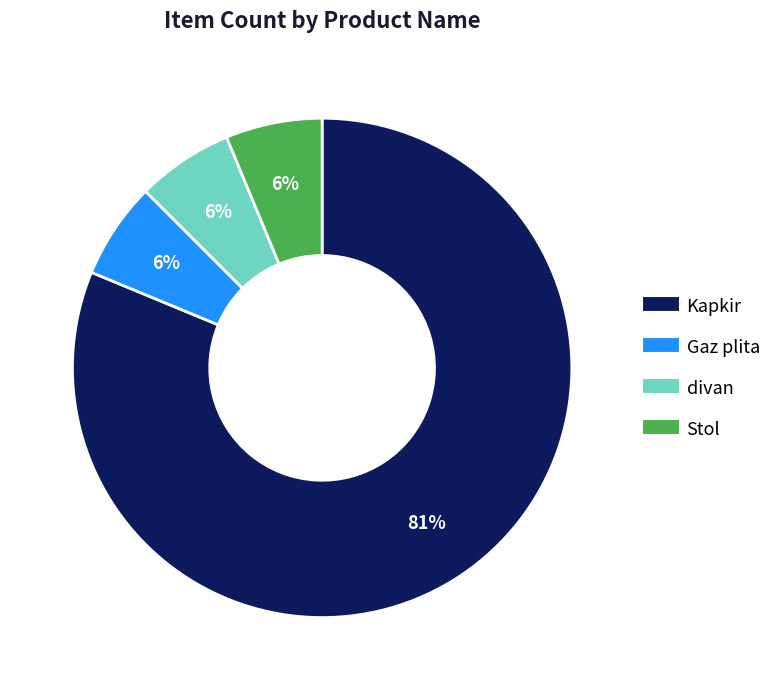

To the nearest percent, what is the average slice percentage?

25%